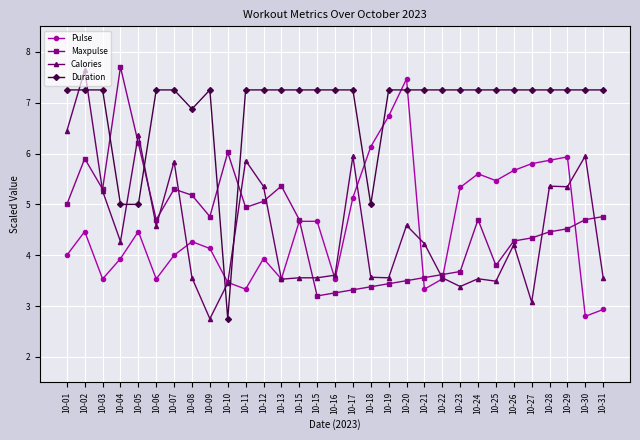

List the series in order of their peak value, highest first.

Maxpulse, Calories, Pulse, Duration